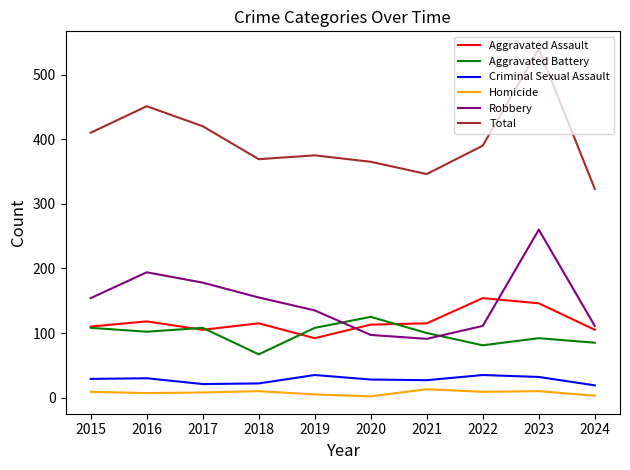

Is the value of Aggravated Battery at 2015 greater than the value of Total at 2017?

No